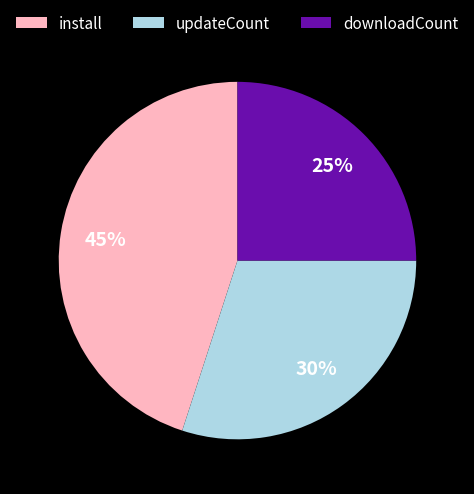

To the nearest percent, what percentage of the pie is downloadCount?

25%